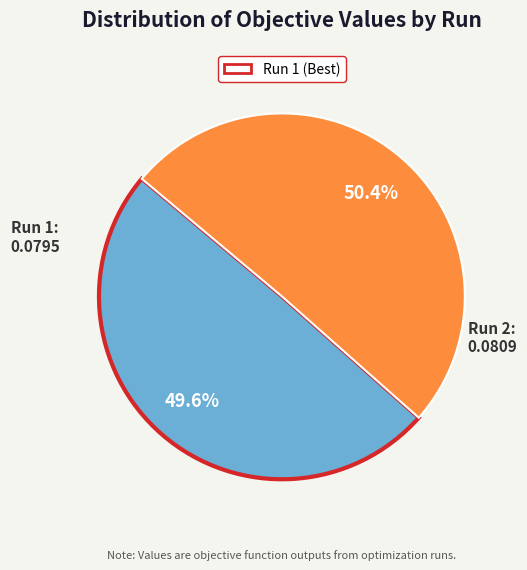

Which category has the smallest portion of the pie?

Run 1